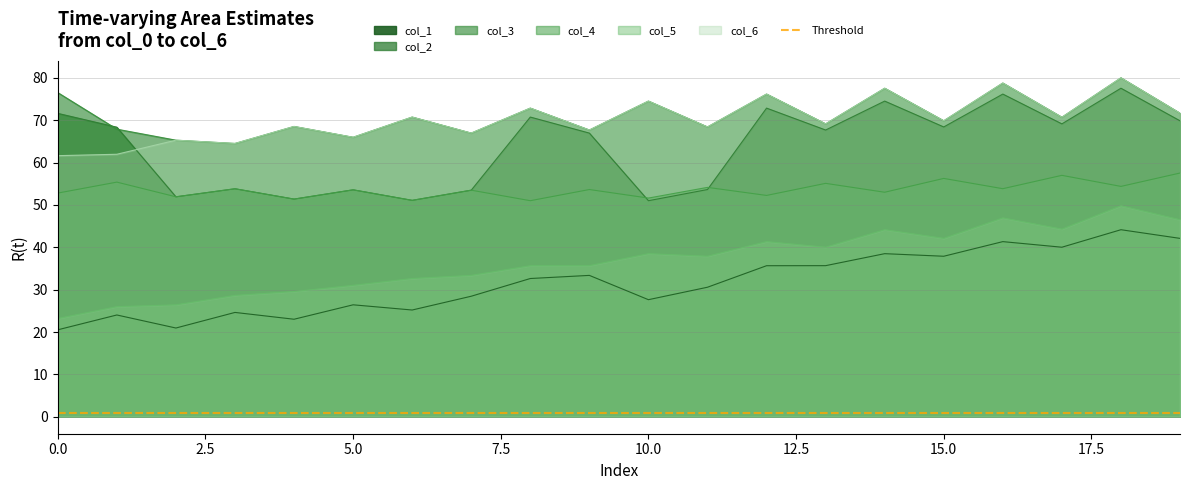

Is it true that col_3 equals 21.1 at 5?

False